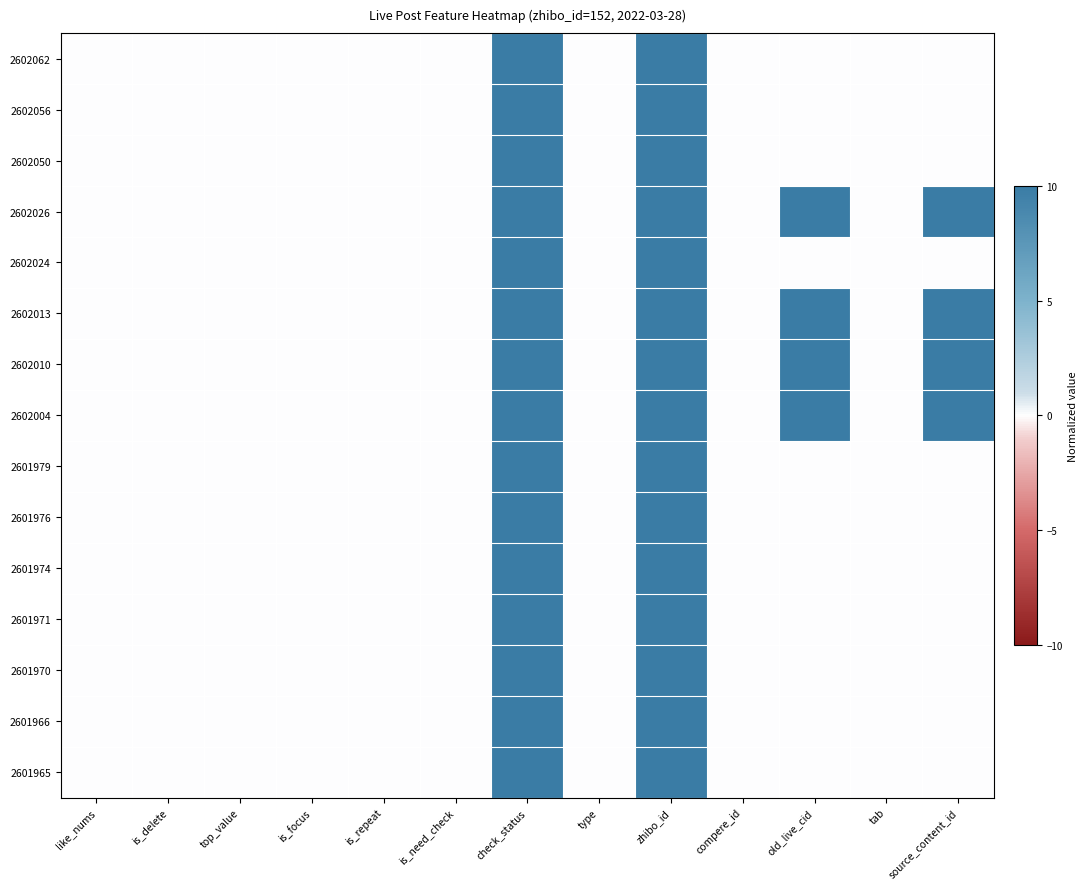

Reading left to right, list all the values displayed in this chart.

2602062: like_nums=0.0	is_delete=0.0	top_value=0.0	is_focus=0.0	is_repeat=0.0	is_need_check=0.0	check_status=10.0	type=0.0	zhibo_id=10.0	compere_id=0.0	old_live_cid=0.0	tab=0.0	source_content_id=0.0
2602056: like_nums=0.0	is_delete=0.0	top_value=0.0	is_focus=0.0	is_repeat=0.0	is_need_check=0.0	check_status=10.0	type=0.0	zhibo_id=10.0	compere_id=0.0	old_live_cid=0.0	tab=0.0	source_content_id=0.0
2602050: like_nums=0.0	is_delete=0.0	top_value=0.0	is_focus=0.0	is_repeat=0.0	is_need_check=0.0	check_status=10.0	type=0.0	zhibo_id=10.0	compere_id=0.0	old_live_cid=0.0	tab=0.0	source_content_id=0.0
2602026: like_nums=0.0	is_delete=0.0	top_value=0.0	is_focus=0.0	is_repeat=0.0	is_need_check=0.0	check_status=10.0	type=0.0	zhibo_id=10.0	compere_id=0.0	old_live_cid=10.0	tab=0.0	source_content_id=10.0
2602024: like_nums=0.0	is_delete=0.0	top_value=0.0	is_focus=0.0	is_repeat=0.0	is_need_check=0.0	check_status=10.0	type=0.0	zhibo_id=10.0	compere_id=0.0	old_live_cid=0.0	tab=0.0	source_content_id=0.0
2602013: like_nums=0.0	is_delete=0.0	top_value=0.0	is_focus=0.0	is_repeat=0.0	is_need_check=0.0	check_status=10.0	type=0.0	zhibo_id=10.0	compere_id=0.0	old_live_cid=10.0	tab=0.0	source_content_id=10.0
2602010: like_nums=0.0	is_delete=0.0	top_value=0.0	is_focus=0.0	is_repeat=0.0	is_need_check=0.0	check_status=10.0	type=0.0	zhibo_id=10.0	compere_id=0.0	old_live_cid=10.0	tab=0.0	source_content_id=10.0
2602004: like_nums=0.0	is_delete=0.0	top_value=0.0	is_focus=0.0	is_repeat=0.0	is_need_check=0.0	check_status=10.0	type=0.0	zhibo_id=10.0	compere_id=0.0	old_live_cid=10.0	tab=0.0	source_content_id=10.0
2601979: like_nums=0.0	is_delete=0.0	top_value=0.0	is_focus=0.0	is_repeat=0.0	is_need_check=0.0	check_status=10.0	type=0.0	zhibo_id=10.0	compere_id=0.0	old_live_cid=0.0	tab=0.0	source_content_id=0.0
2601976: like_nums=0.0	is_delete=0.0	top_value=0.0	is_focus=0.0	is_repeat=0.0	is_need_check=0.0	check_status=10.0	type=0.0	zhibo_id=10.0	compere_id=0.0	old_live_cid=0.0	tab=0.0	source_content_id=0.0
2601974: like_nums=0.0	is_delete=0.0	top_value=0.0	is_focus=0.0	is_repeat=0.0	is_need_check=0.0	check_status=10.0	type=0.0	zhibo_id=10.0	compere_id=0.0	old_live_cid=0.0	tab=0.0	source_content_id=0.0
2601971: like_nums=0.0	is_delete=0.0	top_value=0.0	is_focus=0.0	is_repeat=0.0	is_need_check=0.0	check_status=10.0	type=0.0	zhibo_id=10.0	compere_id=0.0	old_live_cid=0.0	tab=0.0	source_content_id=0.0
2601970: like_nums=0.0	is_delete=0.0	top_value=0.0	is_focus=0.0	is_repeat=0.0	is_need_check=0.0	check_status=10.0	type=0.0	zhibo_id=10.0	compere_id=0.0	old_live_cid=0.0	tab=0.0	source_content_id=0.0
2601966: like_nums=0.0	is_delete=0.0	top_value=0.0	is_focus=0.0	is_repeat=0.0	is_need_check=0.0	check_status=10.0	type=0.0	zhibo_id=10.0	compere_id=0.0	old_live_cid=0.0	tab=0.0	source_content_id=0.0
2601965: like_nums=0.0	is_delete=0.0	top_value=0.0	is_focus=0.0	is_repeat=0.0	is_need_check=0.0	check_status=10.0	type=0.0	zhibo_id=10.0	compere_id=0.0	old_live_cid=0.0	tab=0.0	source_content_id=0.0